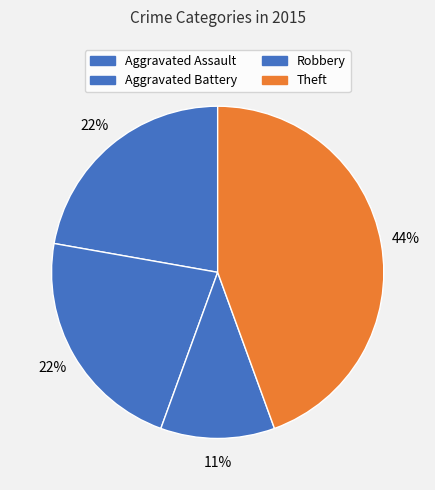

How many segments does this pie chart have?

4